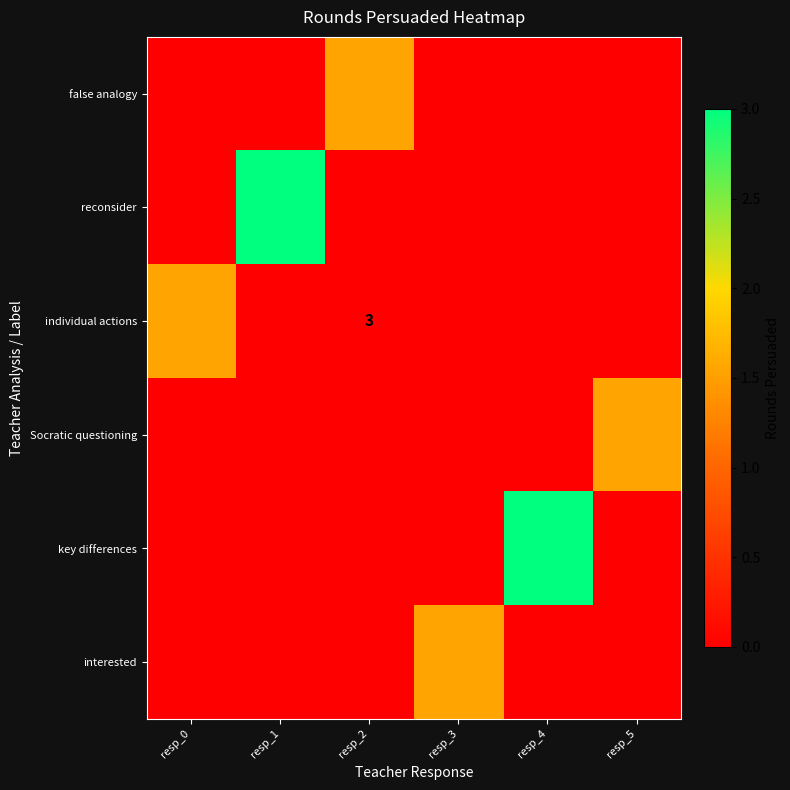

At which category is the sum across all series the highest?

resp_1